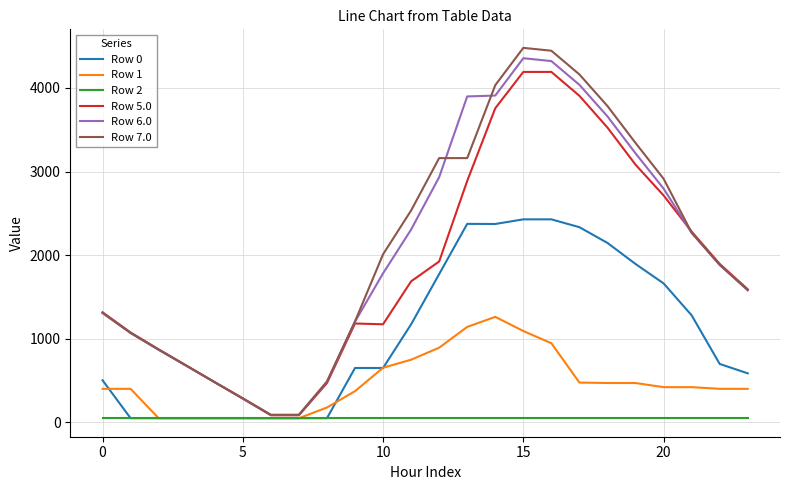

What are all the series names shown in the legend?

Row 0, Row 1, Row 2, Row 5.0, Row 6.0, Row 7.0